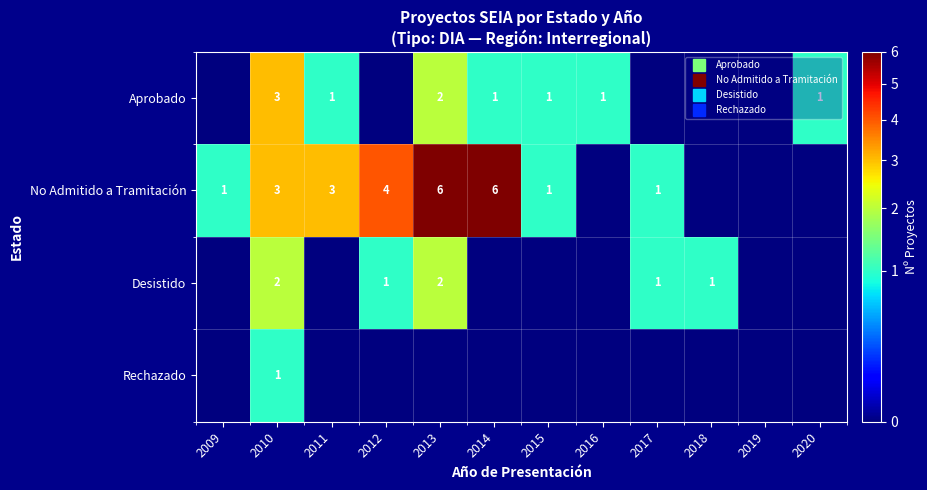

How many series are shown in this chart?

4